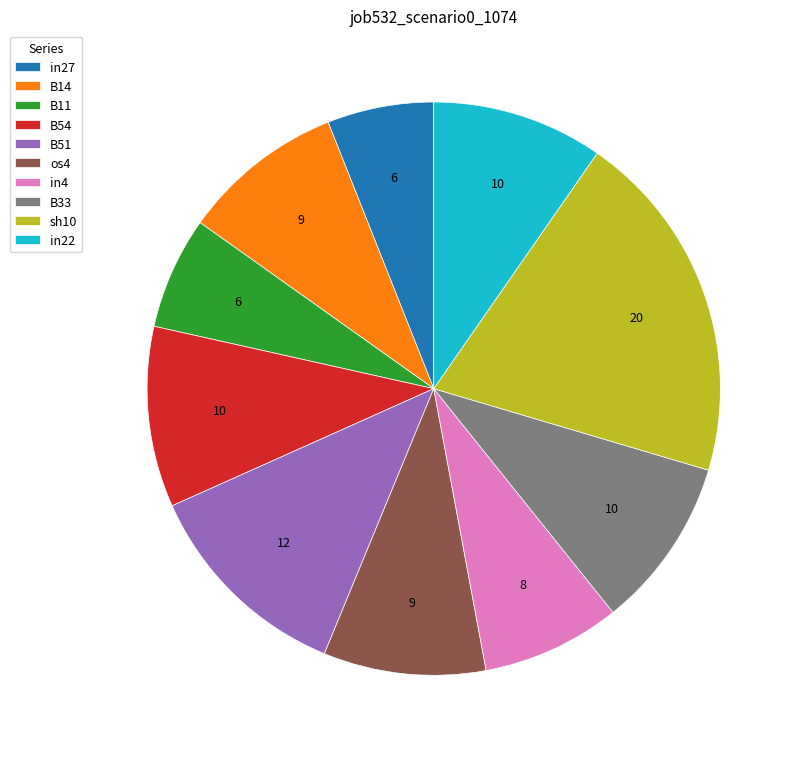

Is B33 the majority of the pie?

No